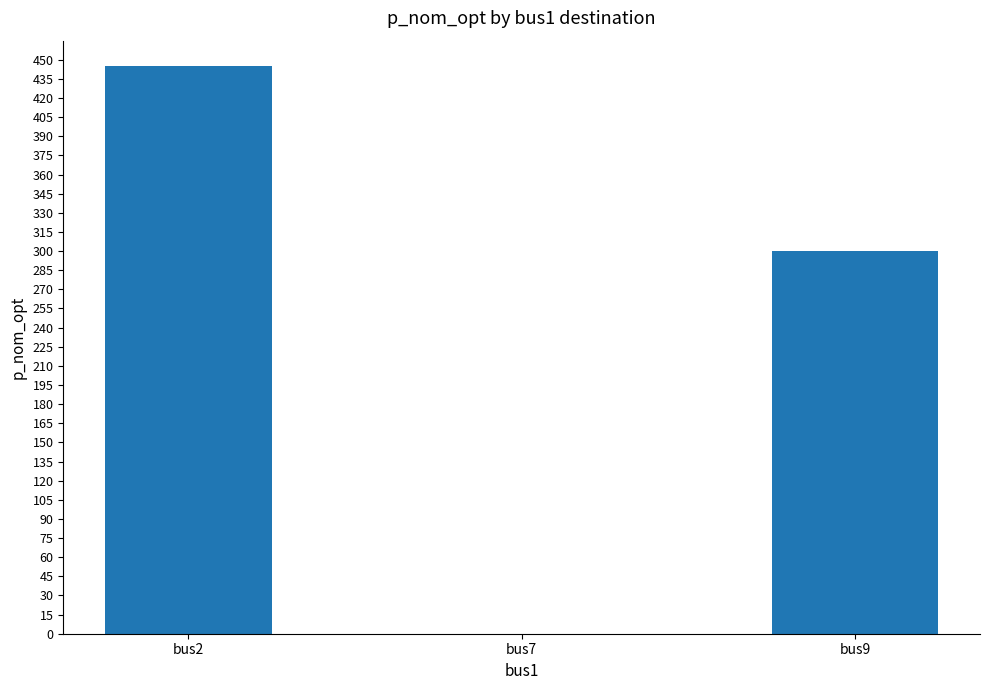

What is the greatest value displayed?

445.1